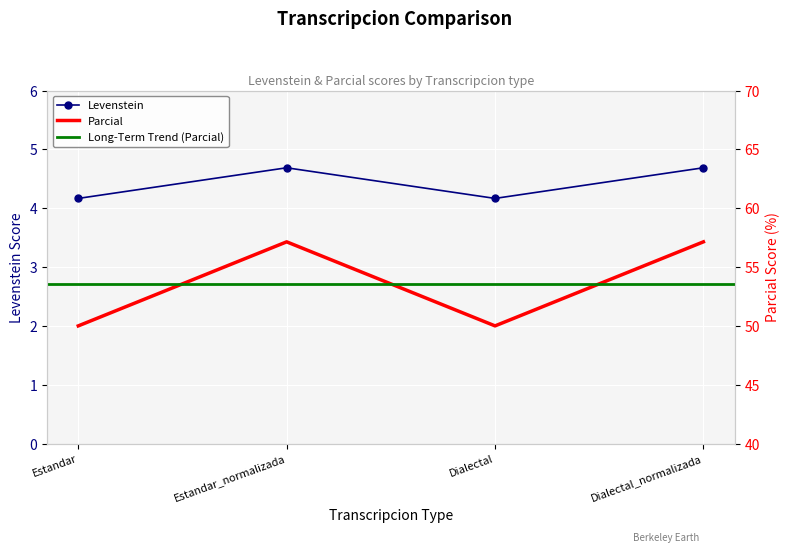

True or false: Parcial and Levenstein intersect in this chart.

False